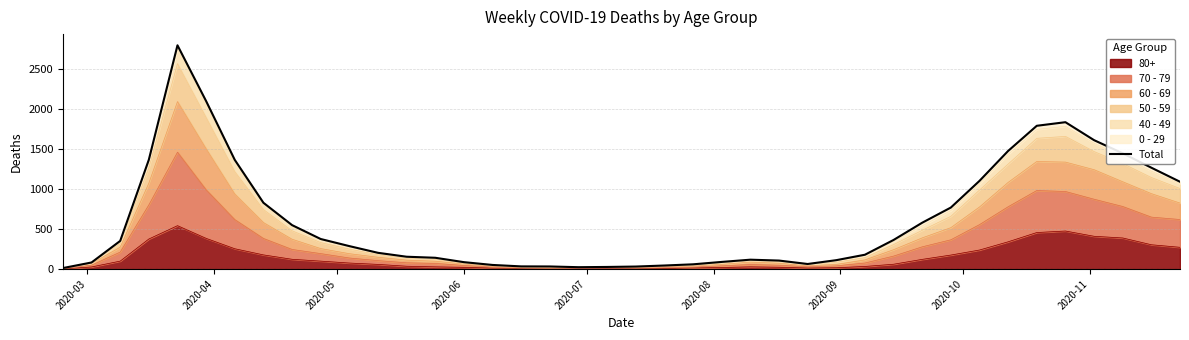

How many data points are less than 288?

20